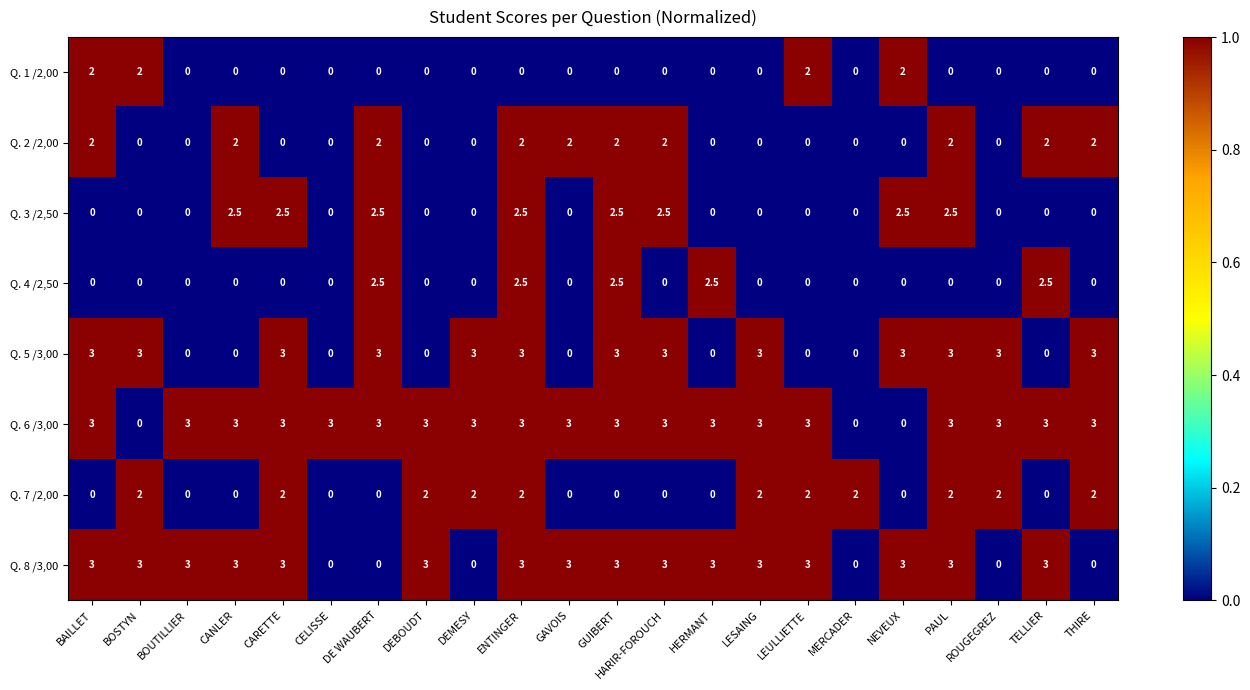

What is the sum of all Q. 1 /2,00 values?

8.0